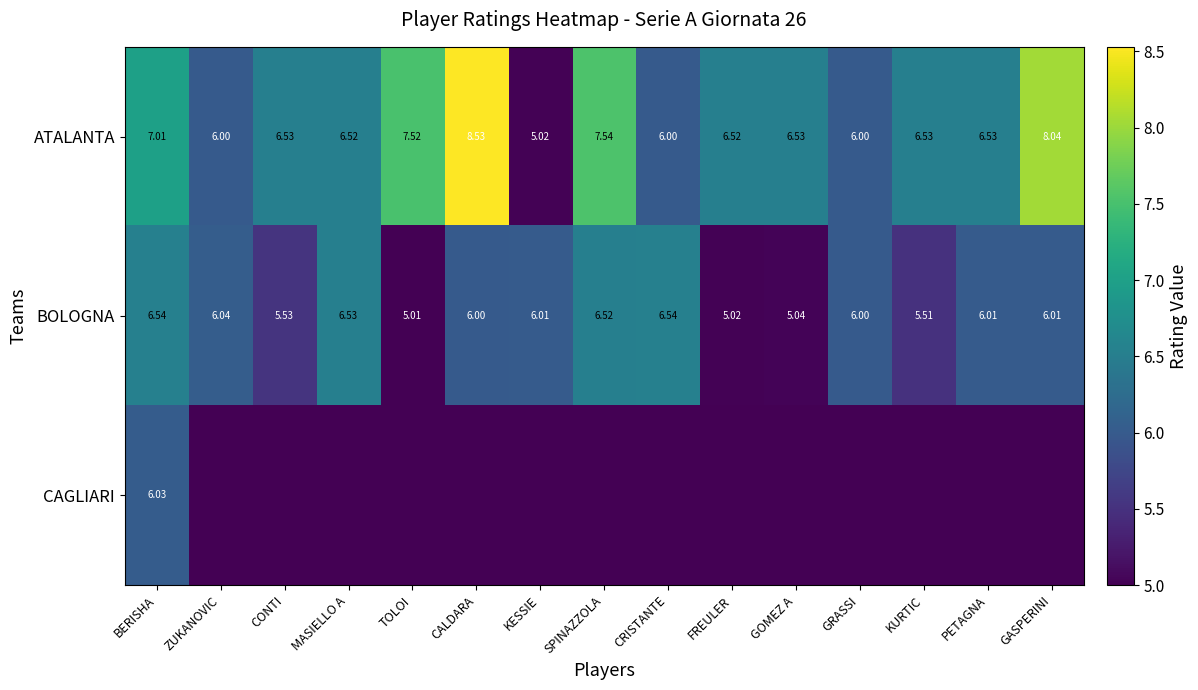

At BERISHA, list the series in order from largest to smallest.

ATALANTA, BOLOGNA, CAGLIARI